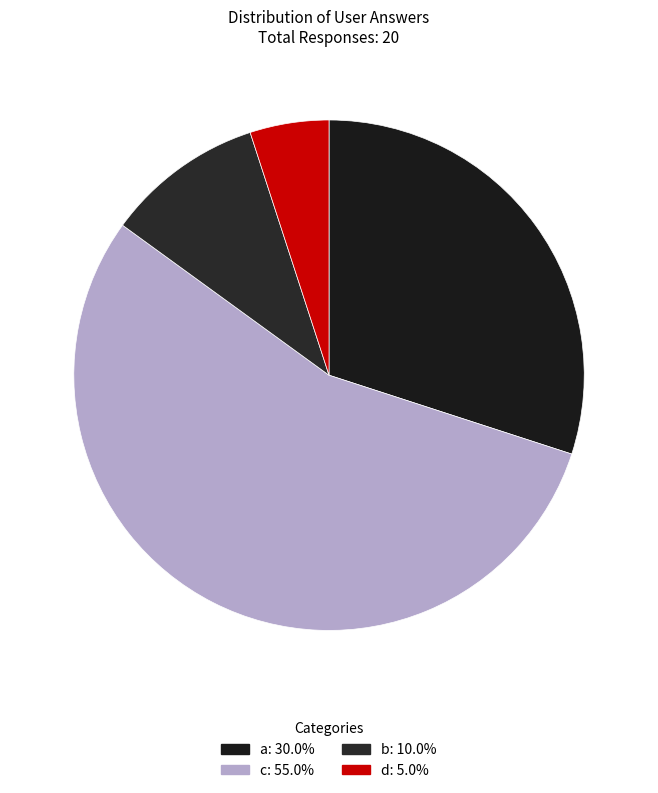

How many slices are in this pie chart?

4